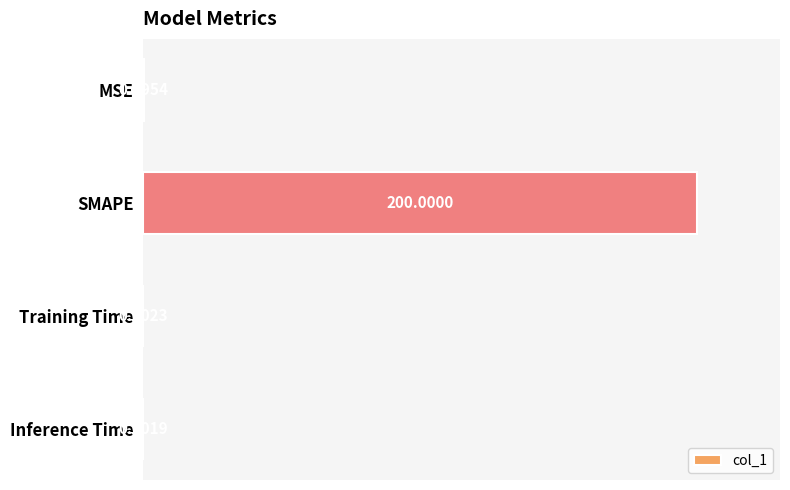

What is the sum of all values?

200.2